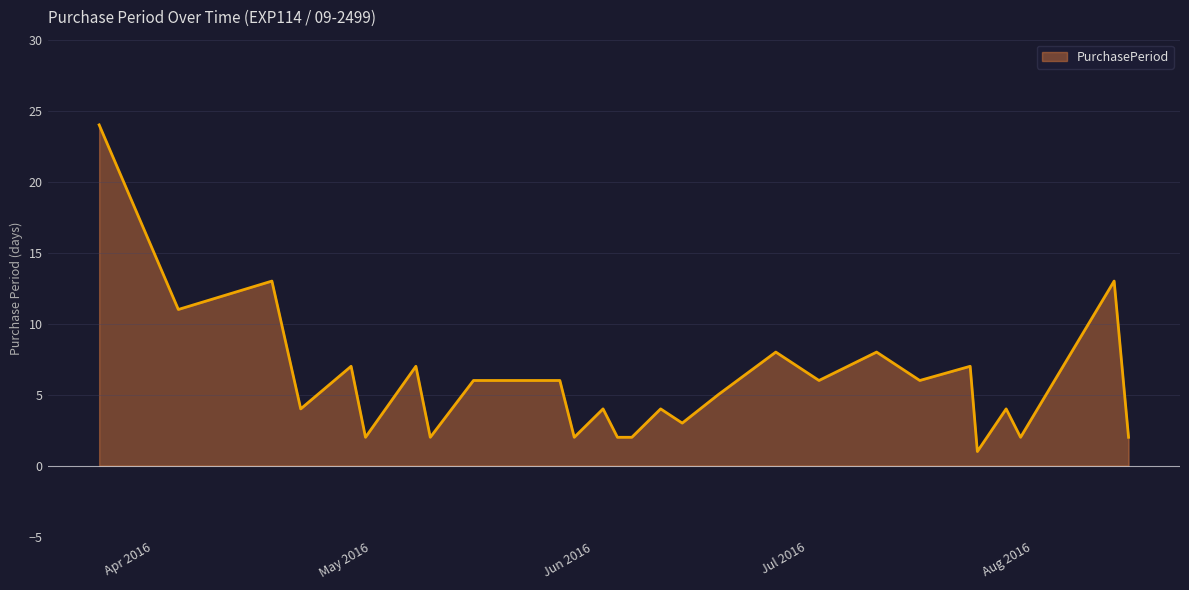

What is the minimum value shown in the chart?

1